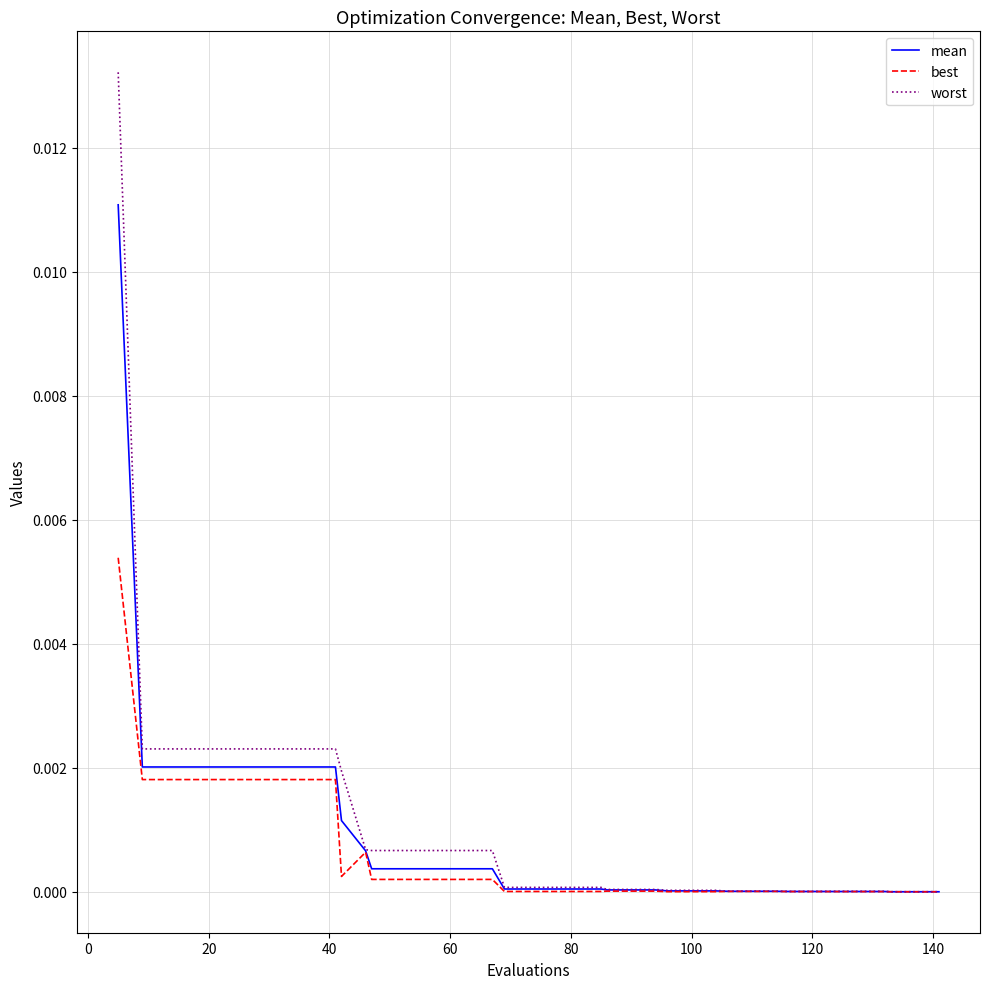

Which series has the widest spread of values?

worst